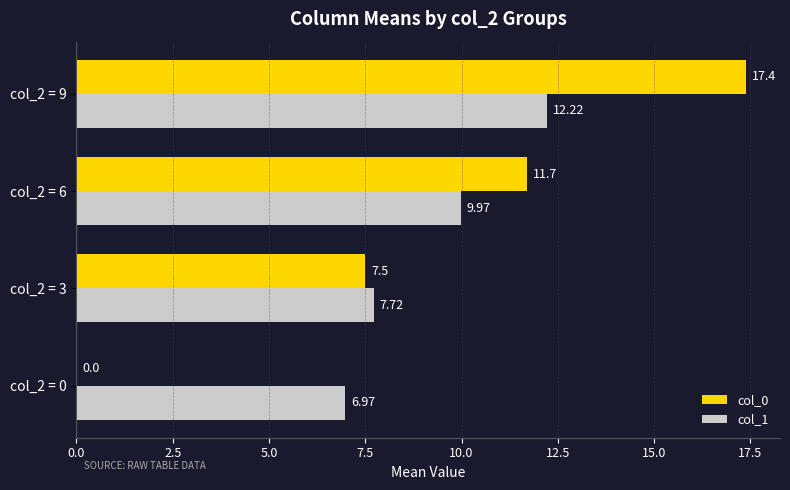

Is the value of col_1 at col_2 = 9 greater than the value of col_0 at col_2 = 0?

Yes